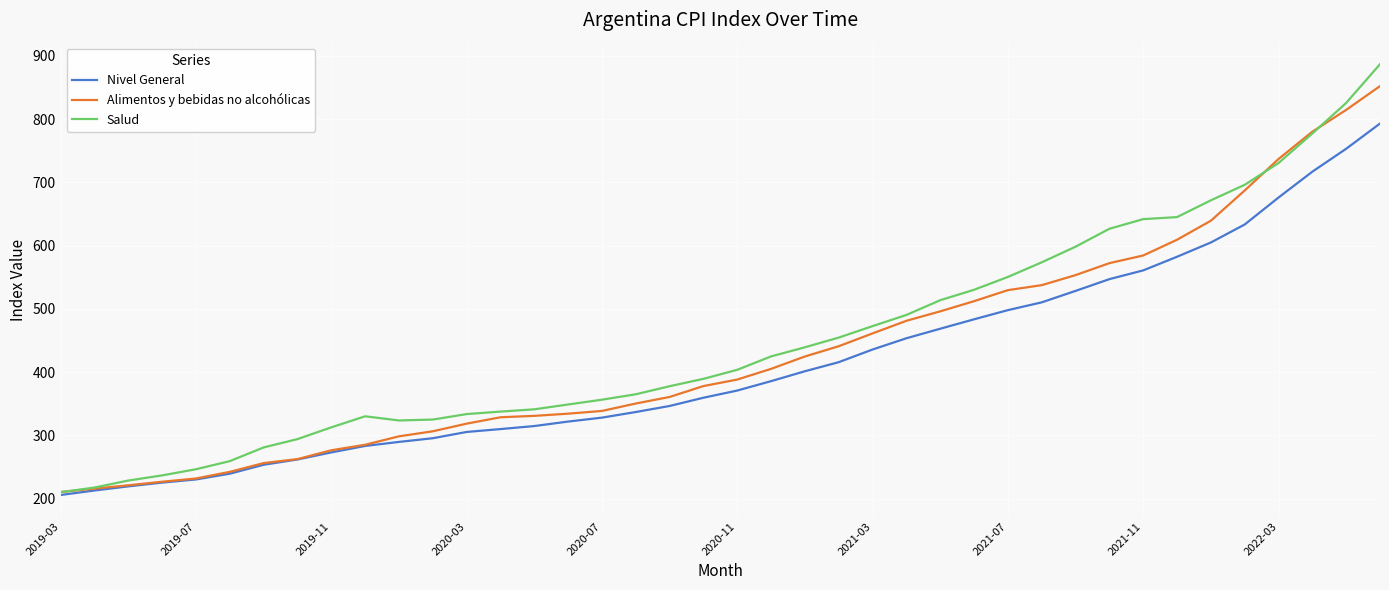

Does the chart have visible grid lines?

Yes